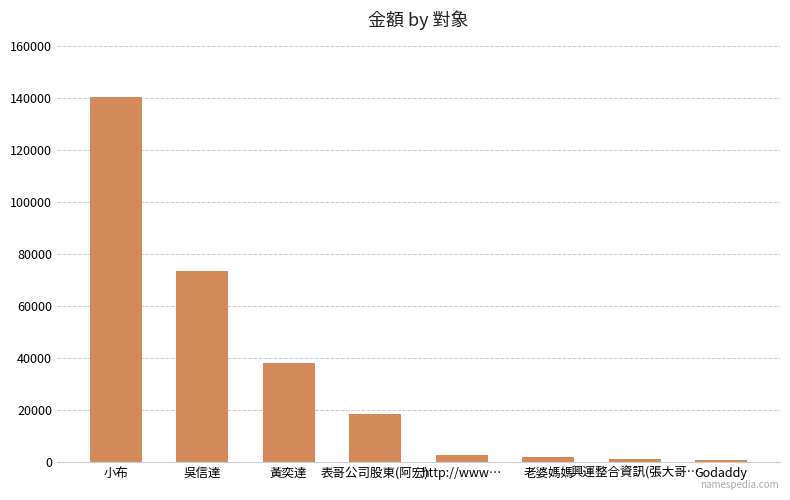

The value at 表哥公司股東(阿宏) is 18500. True or false?

True